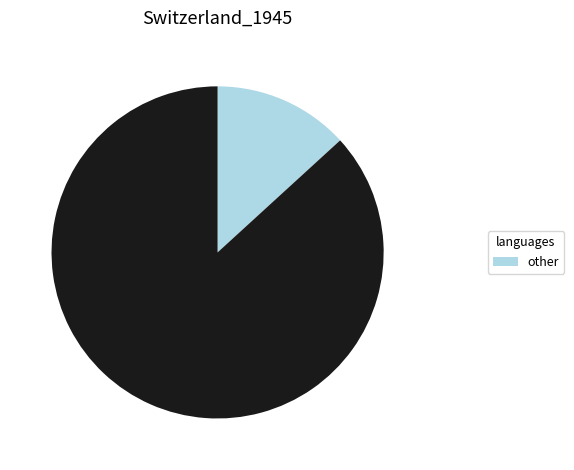

Does any single category account for the majority?

Yes